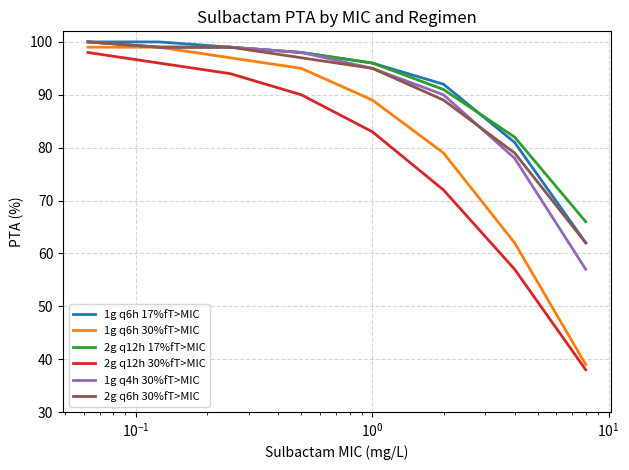

What is the lowest value of the 1g q6h 17%fT>MIC series?

62